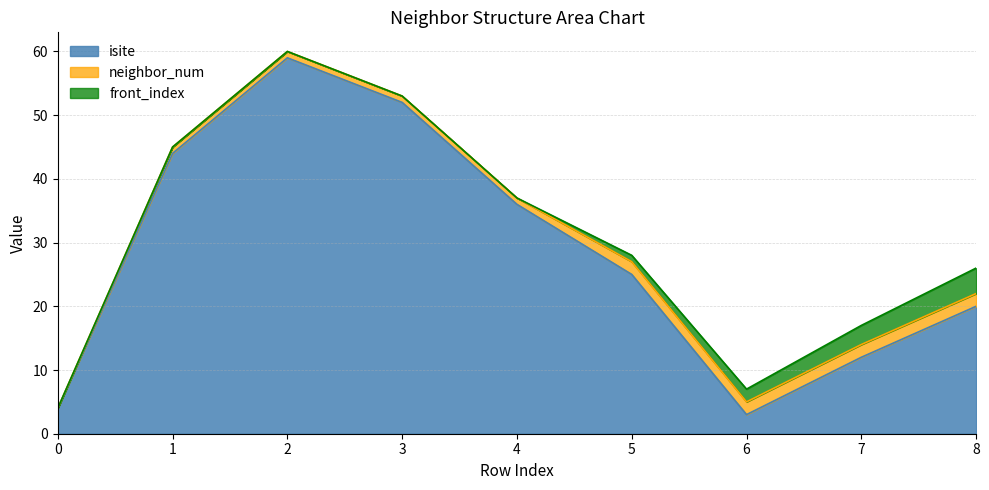

How many values in the isite series exceed 25?

4